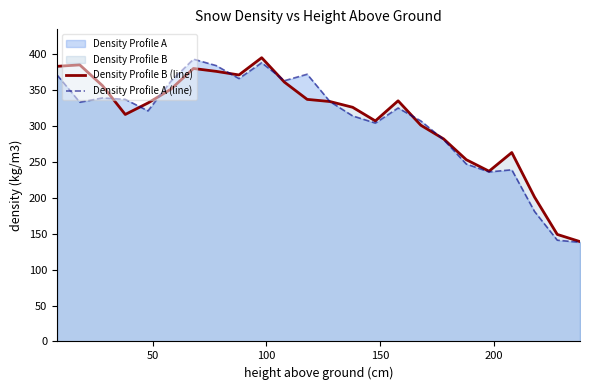

At how many categories does at least one series exceed 379?

5